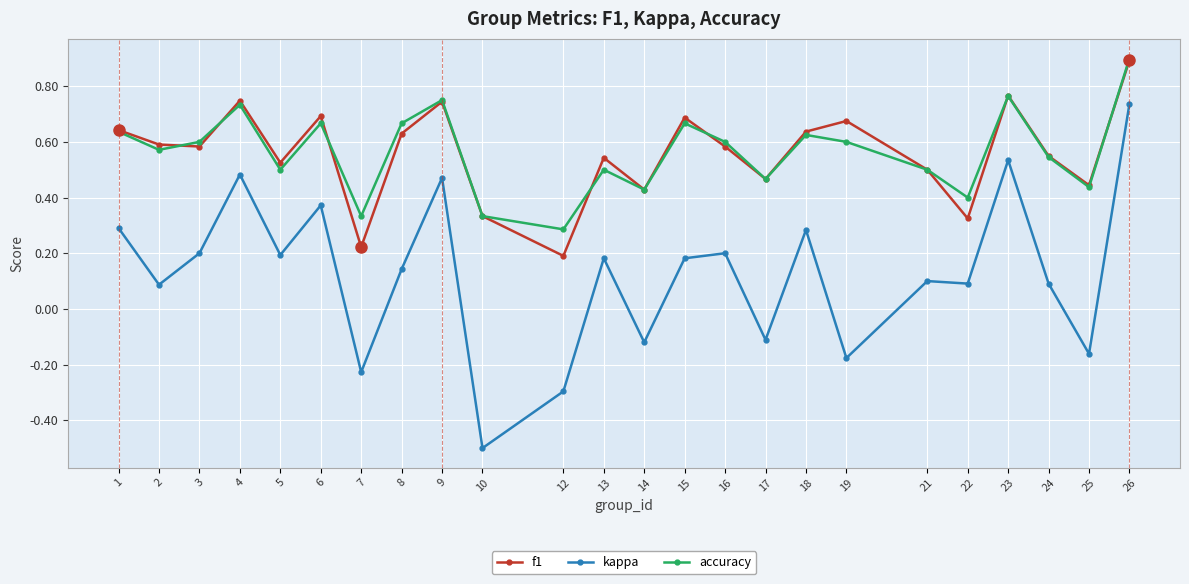

Is it true that f1 equals 1.0 at 2?

False